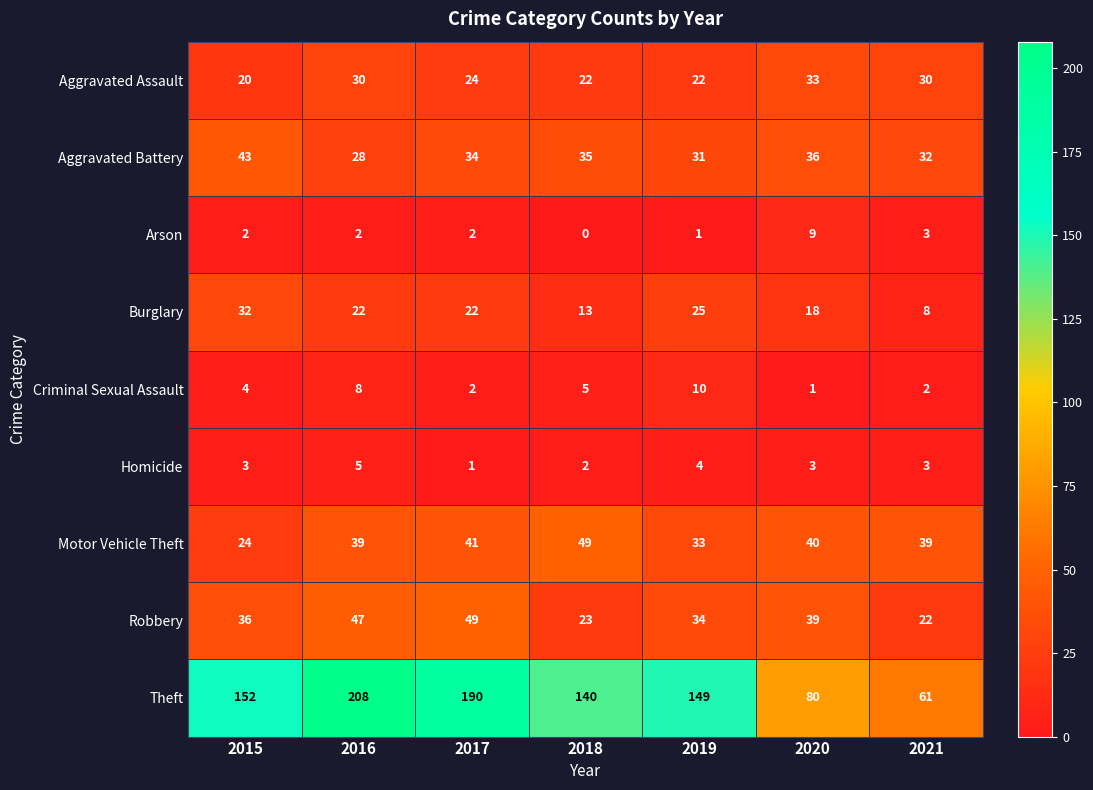

What is the sum of all Theft values?

980